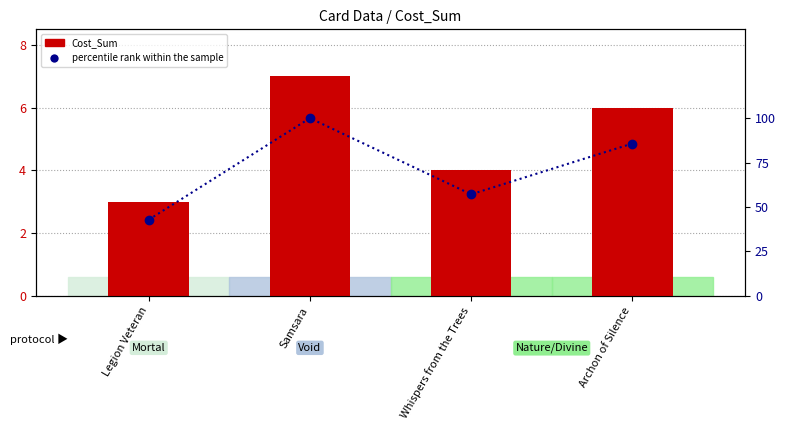

What is the total value across all series at Samsara?

107.0